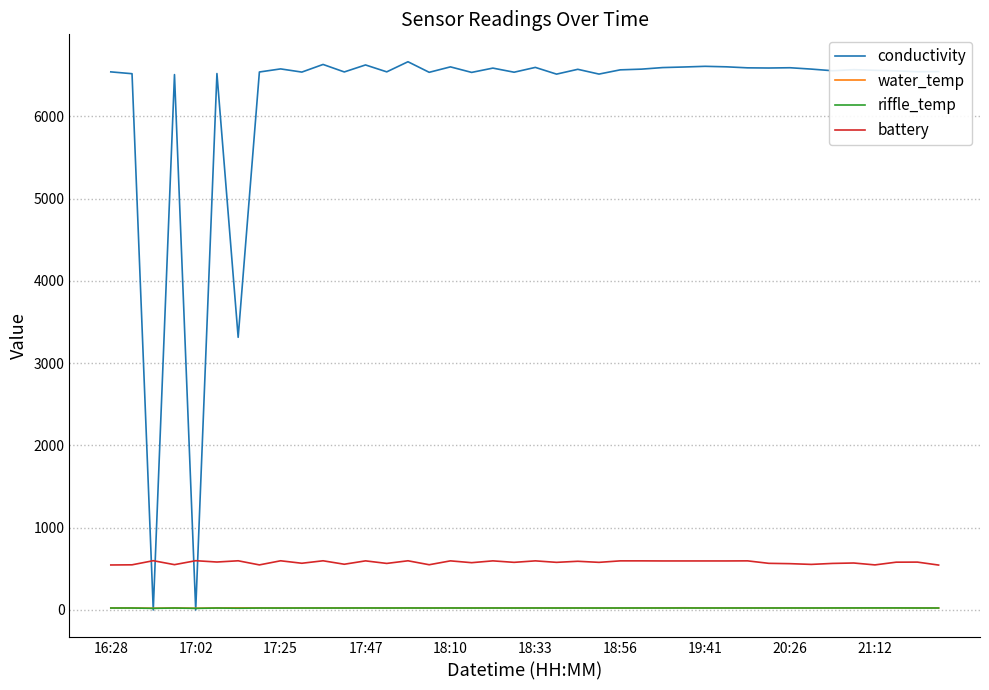

True or false: battery and water_temp cross at least once.

False